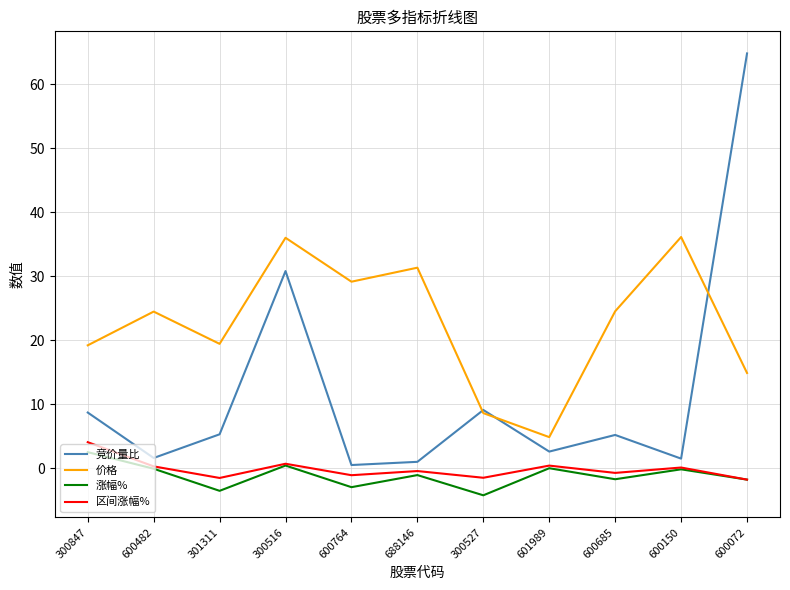

True or false: 涨幅% has a value of -5.9 at 301311.

False